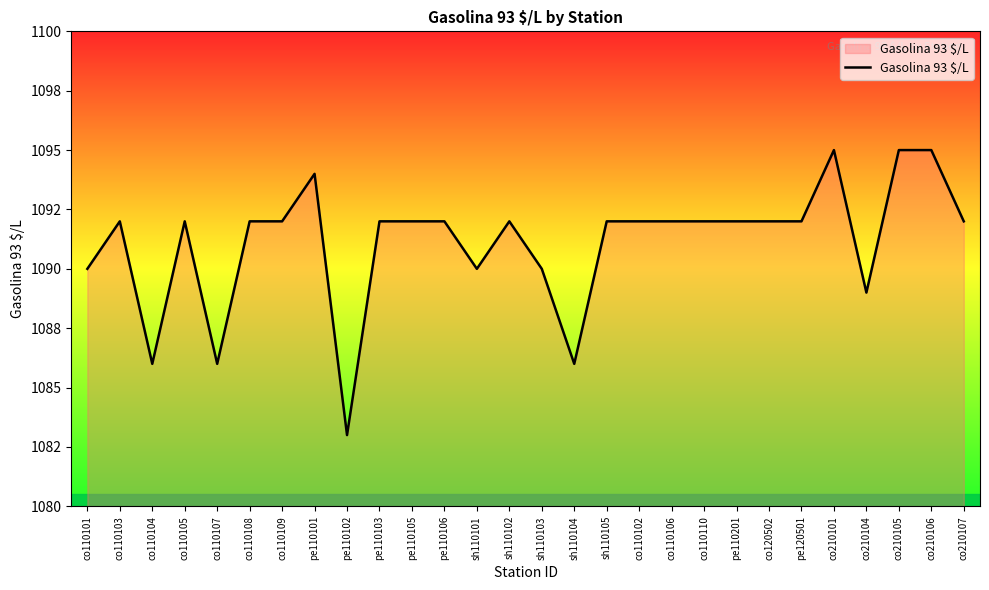

Does the chart have visible grid lines?

No